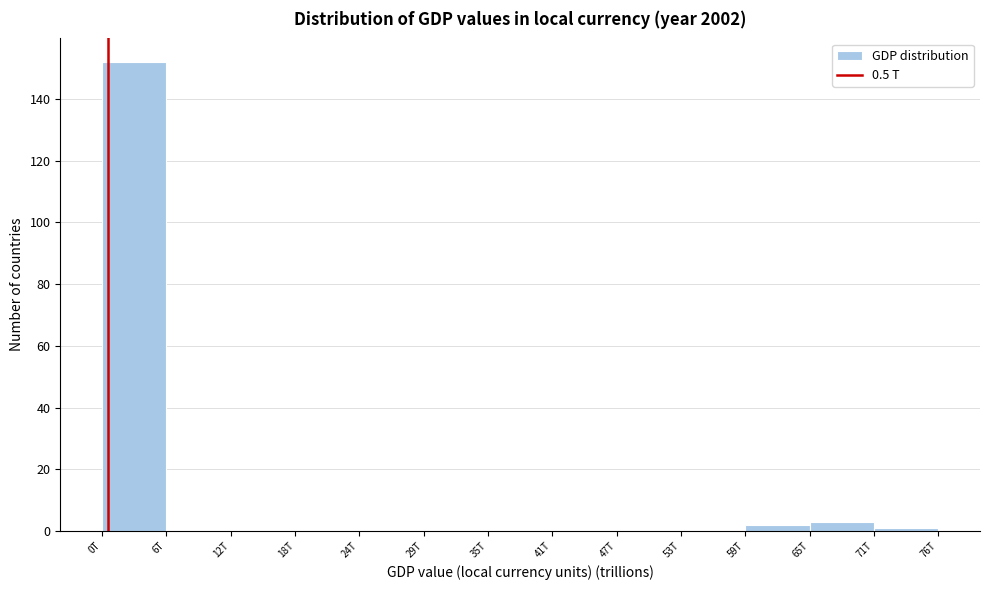

Reading left to right, what are all the values shown in this chart?

0T=152	6T=0	12T=0	18T=0	24T=0	29T=0	35T=0	41T=0	47T=0	53T=0	59T=2	65T=3	71T=1